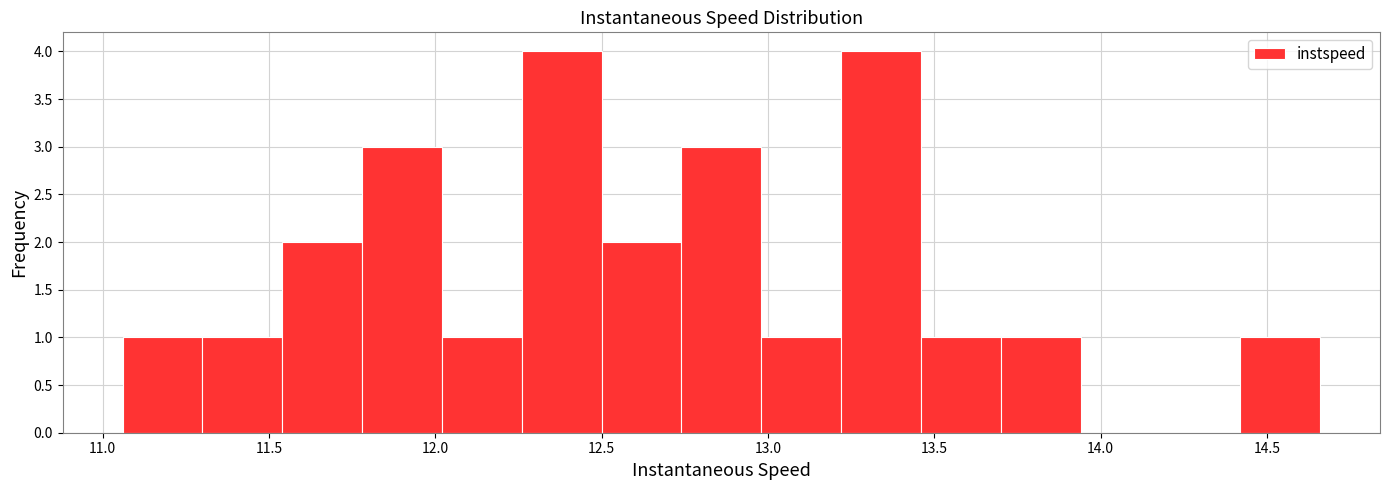

Reading left to right, list every bar in this chart as the range it spans on the x-axis followed by its height. Neither the bar edges nor the heights are printed on the chart, so give them approximately, as read against the axes.

11.05 to 11.30: 1
11.30 to 11.55: 1
11.55 to 11.80: 2
11.80 to 12.00: 3
12.00 to 12.25: 1
12.25 to 12.50: 4
12.50 to 12.75: 2
12.75 to 13.00: 3
13.00 to 13.20: 1
13.20 to 13.45: 4
13.45 to 13.70: 1
13.70 to 13.95: 1
13.95 to 14.20: 0
14.20 to 14.40: 0
14.40 to 14.65: 1